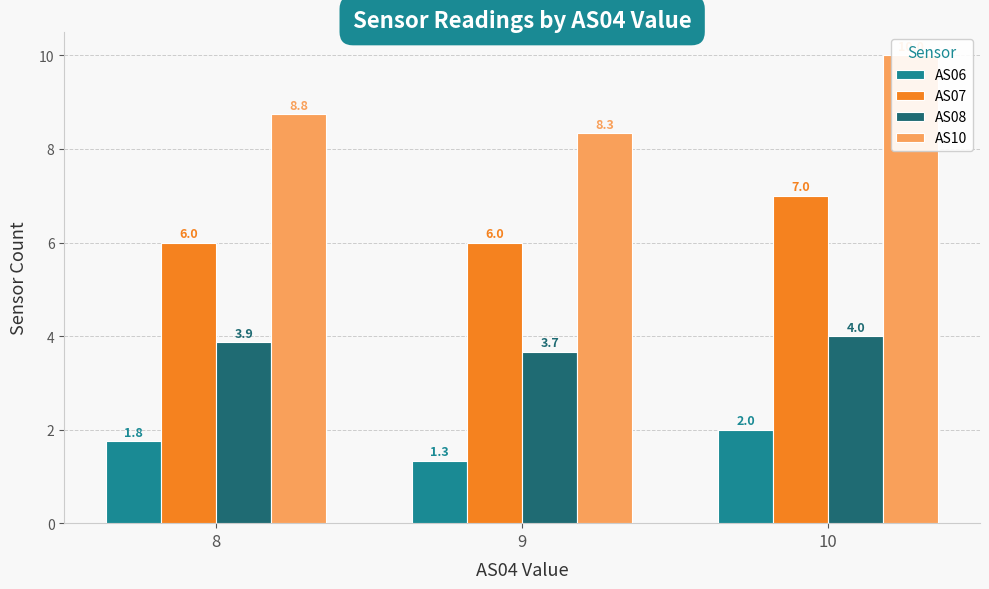

Reading left to right, list all the values displayed in this chart.

AS06: 8=1.8	9=1.3	10=2.0
AS07: 8=6.0	9=6.0	10=7.0
AS08: 8=3.9	9=3.7	10=4.0
AS10: 8=8.8	9=8.3	10=10.0